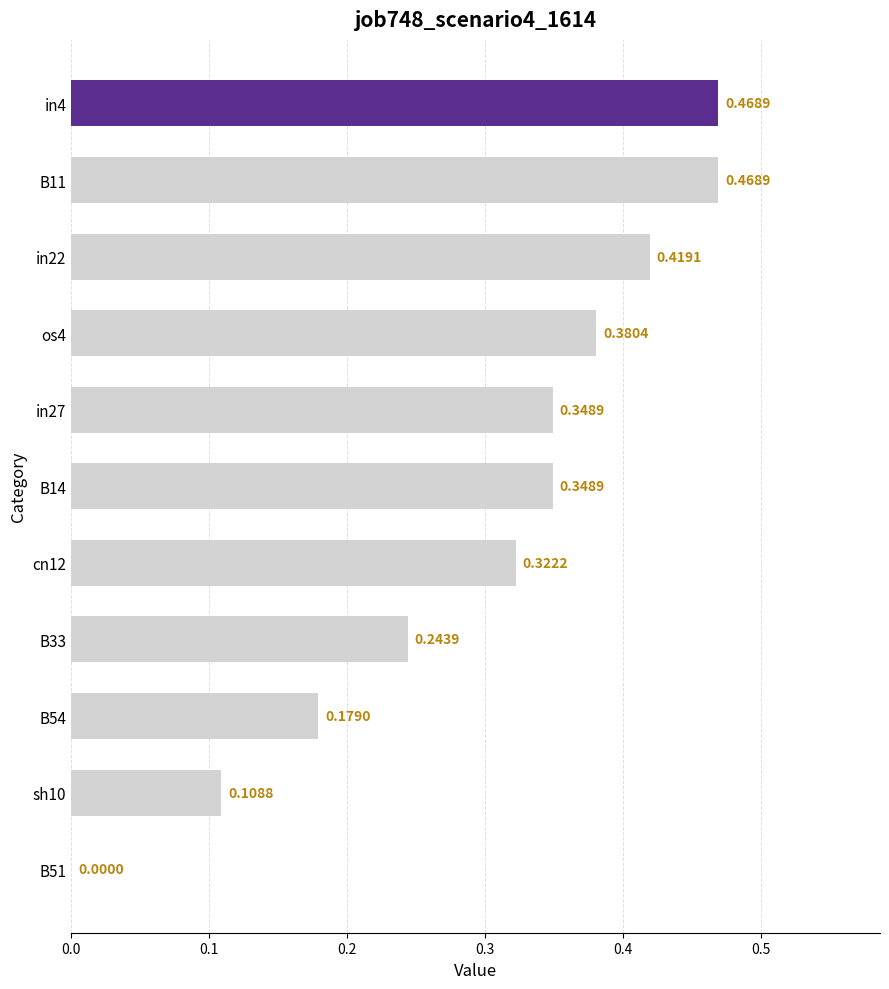

Which has a higher value, B54 or B14?

B14